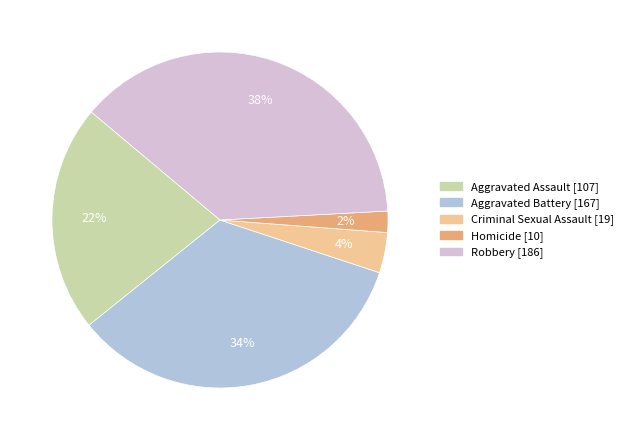

Is the sum of Criminal Sexual Assault and Aggravated Assault greater than half?

No